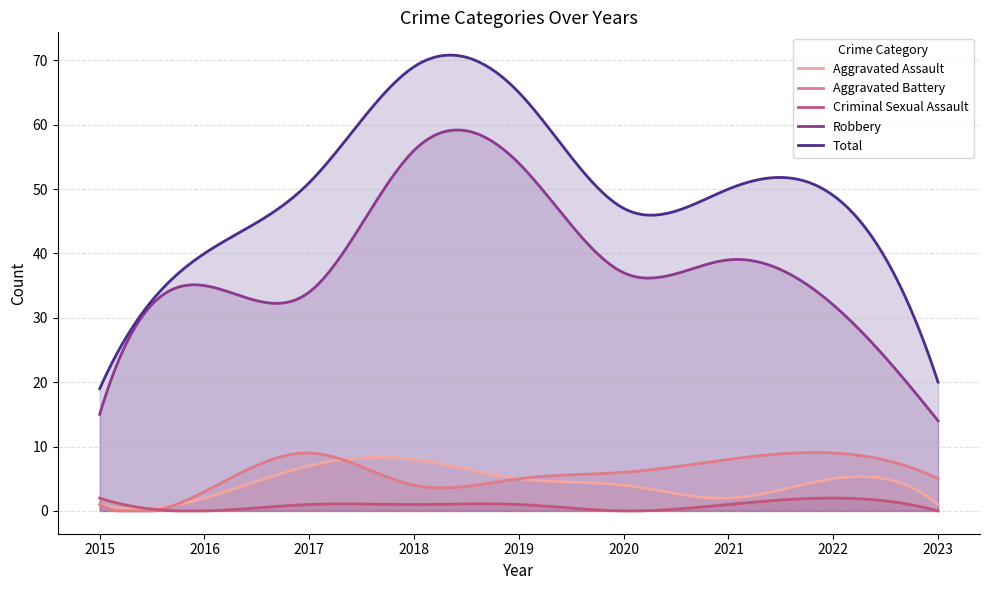

What is the spread (max minus min) of values at 2018?

68